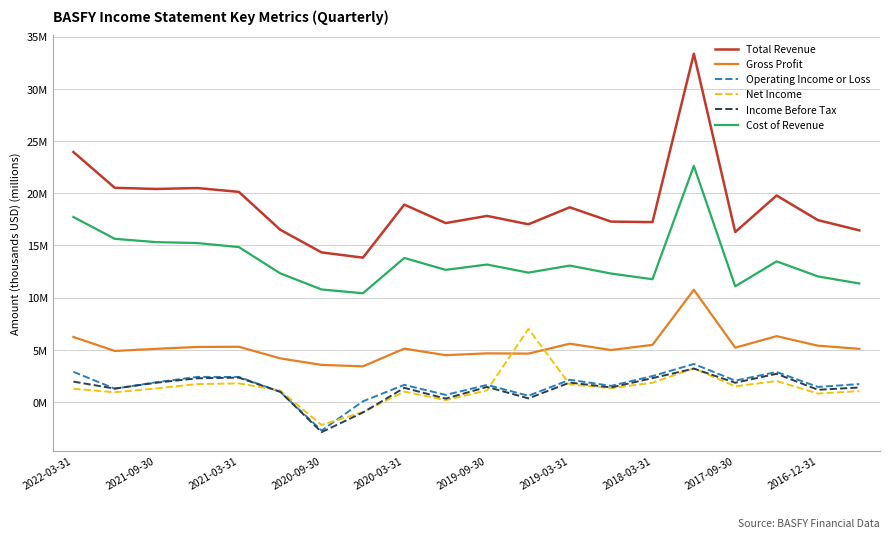

What are all the series names shown in the legend?

Total Revenue, Gross Profit, Operating Income or Loss, Net Income, Income Before Tax, Cost of Revenue